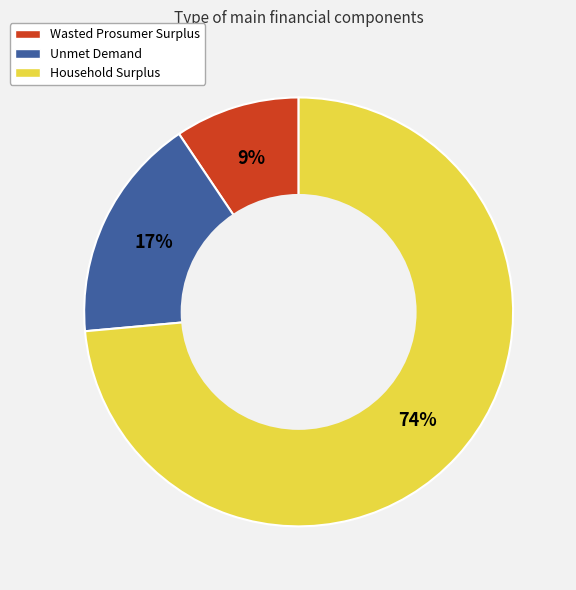

Do Unmet Demand and Wasted Prosumer Surplus together represent more than half of the pie?

No